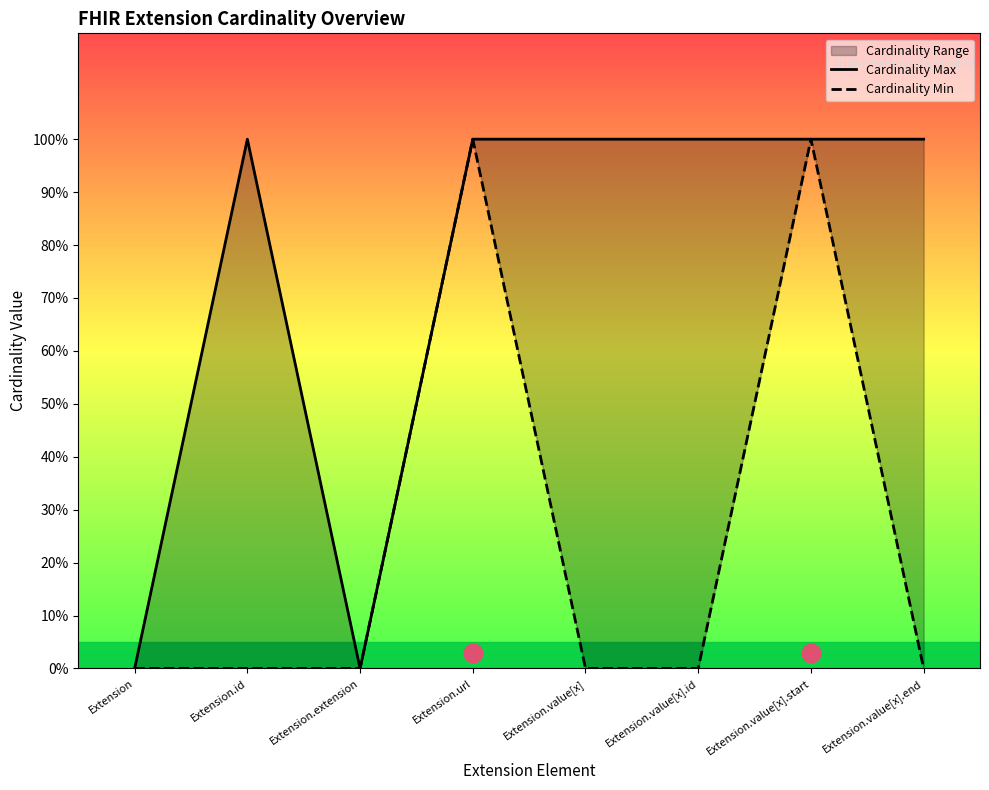

Which series has the widest spread of Y values?

Cardinality Max